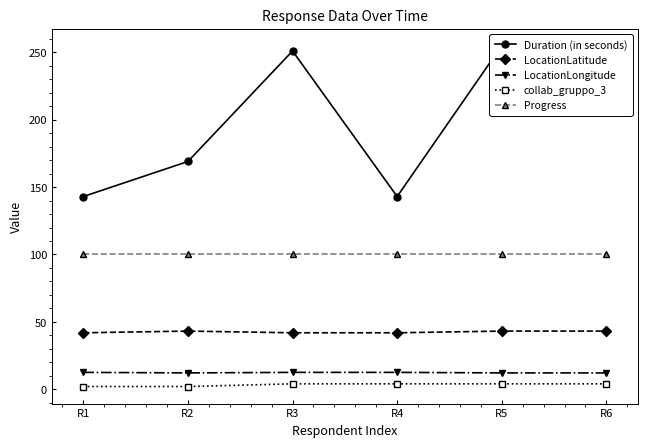

The LocationLatitude series shows 63.0 at R3. True or false?

False